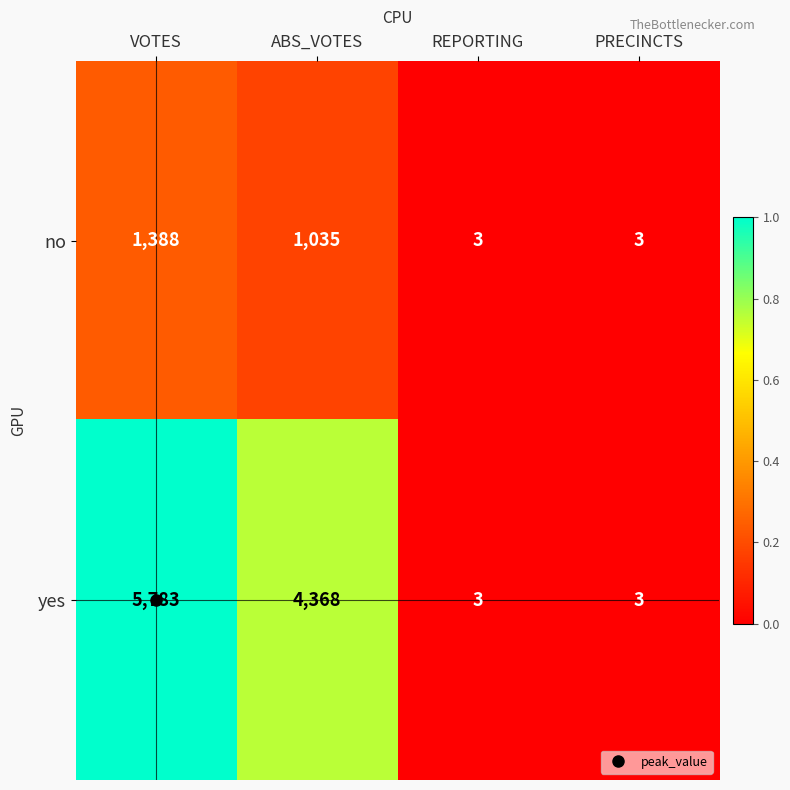

The yes series shows 1 at PRECINCTS. True or false?

False